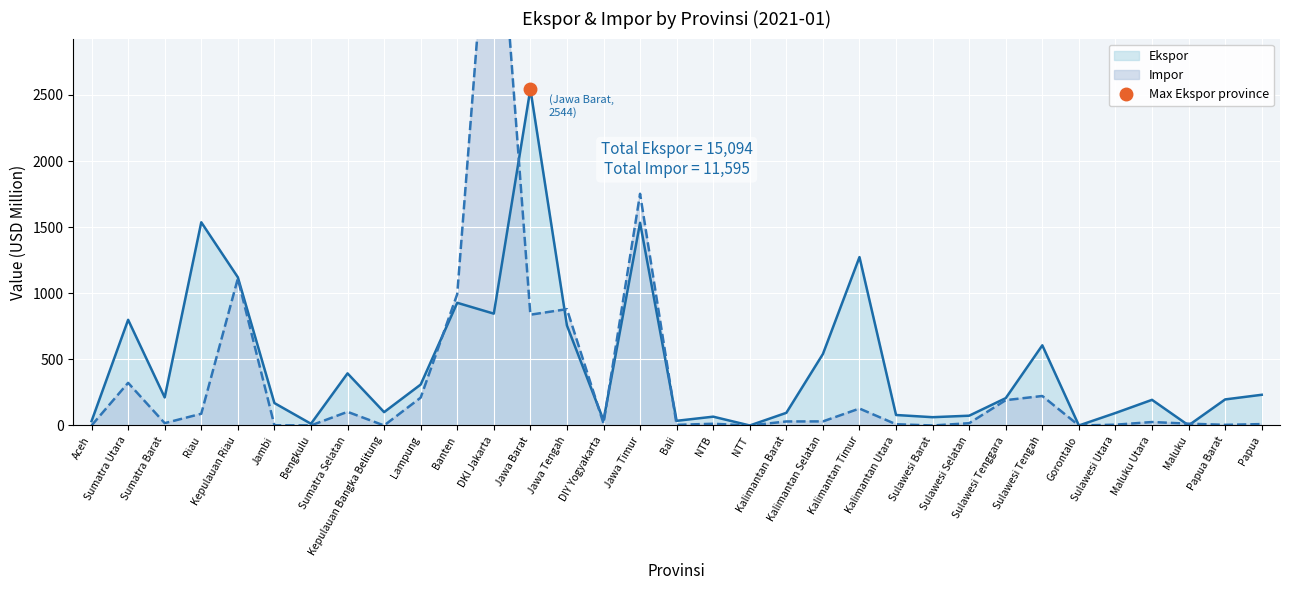

How many data points does each series have?

33